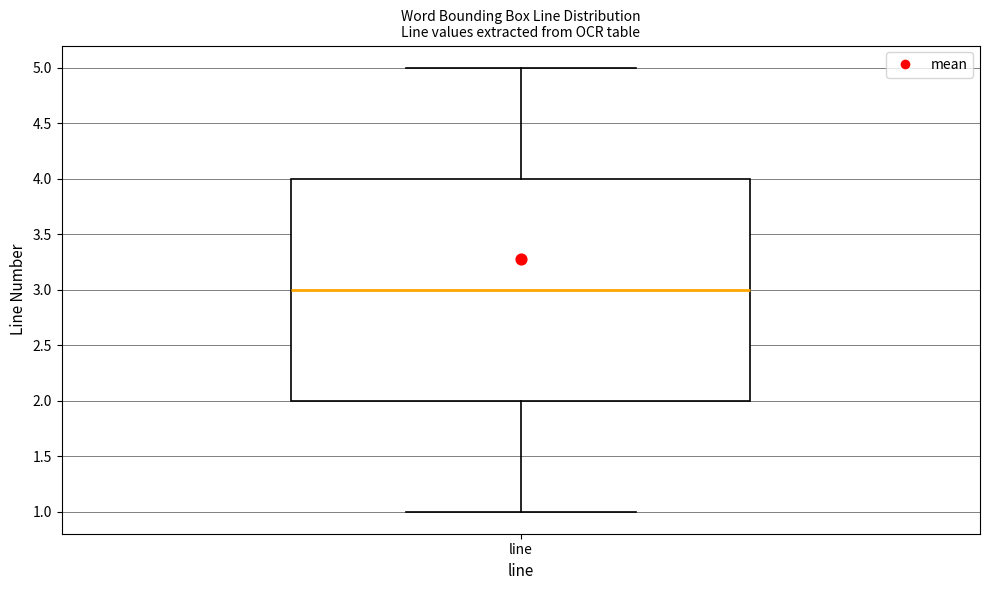

Read this box plot against the y-axis: the position of the median line, the range covered by the box, and the ends of both whiskers. The values are not printed on the chart, so give them approximately, as read against the axis.

median 3, box 2 to 4, whiskers 1 to 5